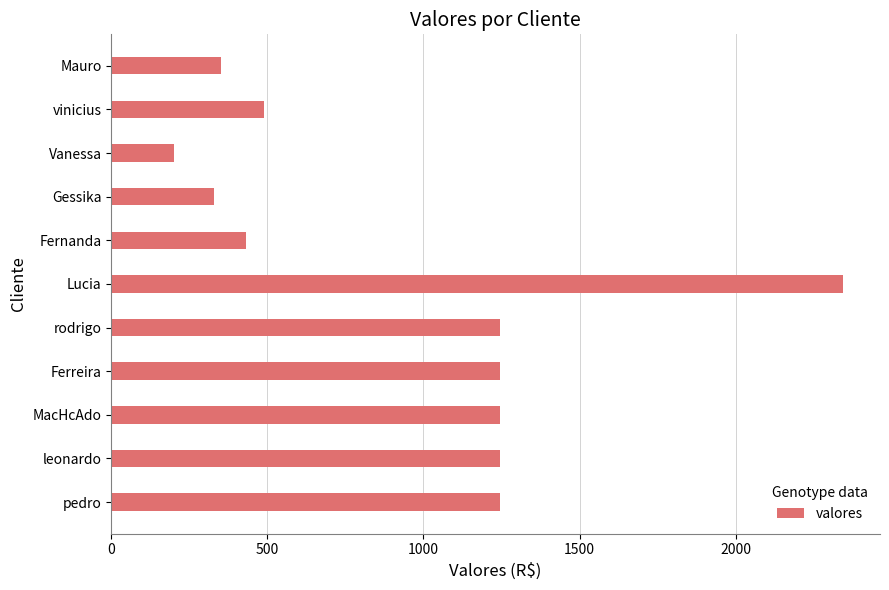

What is the label of the 9th bar from the bottom?

Vanessa